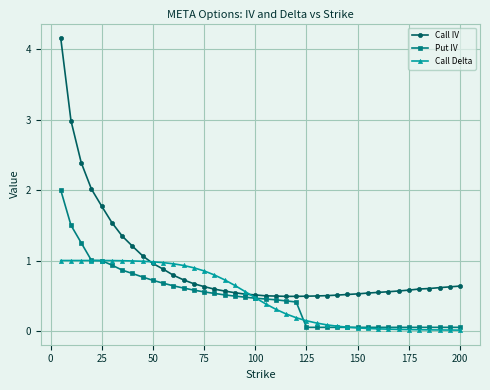

What is the difference between the maximum and minimum values in the Put IV series?

2.0